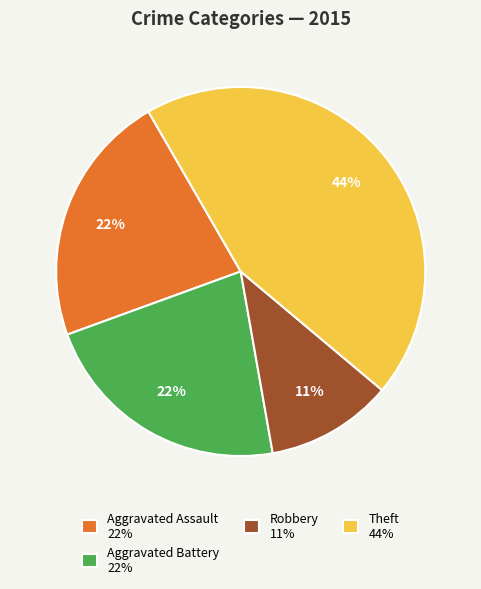

Which category has the smallest portion of the pie?

Robbery 11%